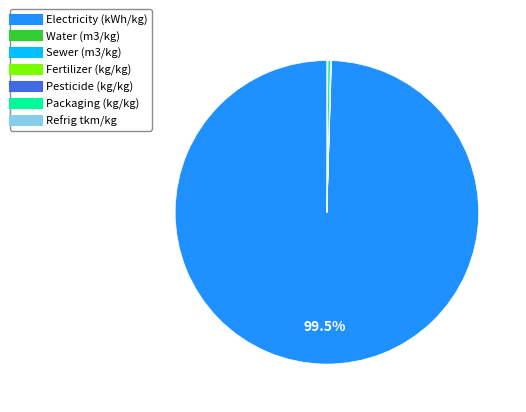

Which slice is the largest?

Electricity (kWh/kg)